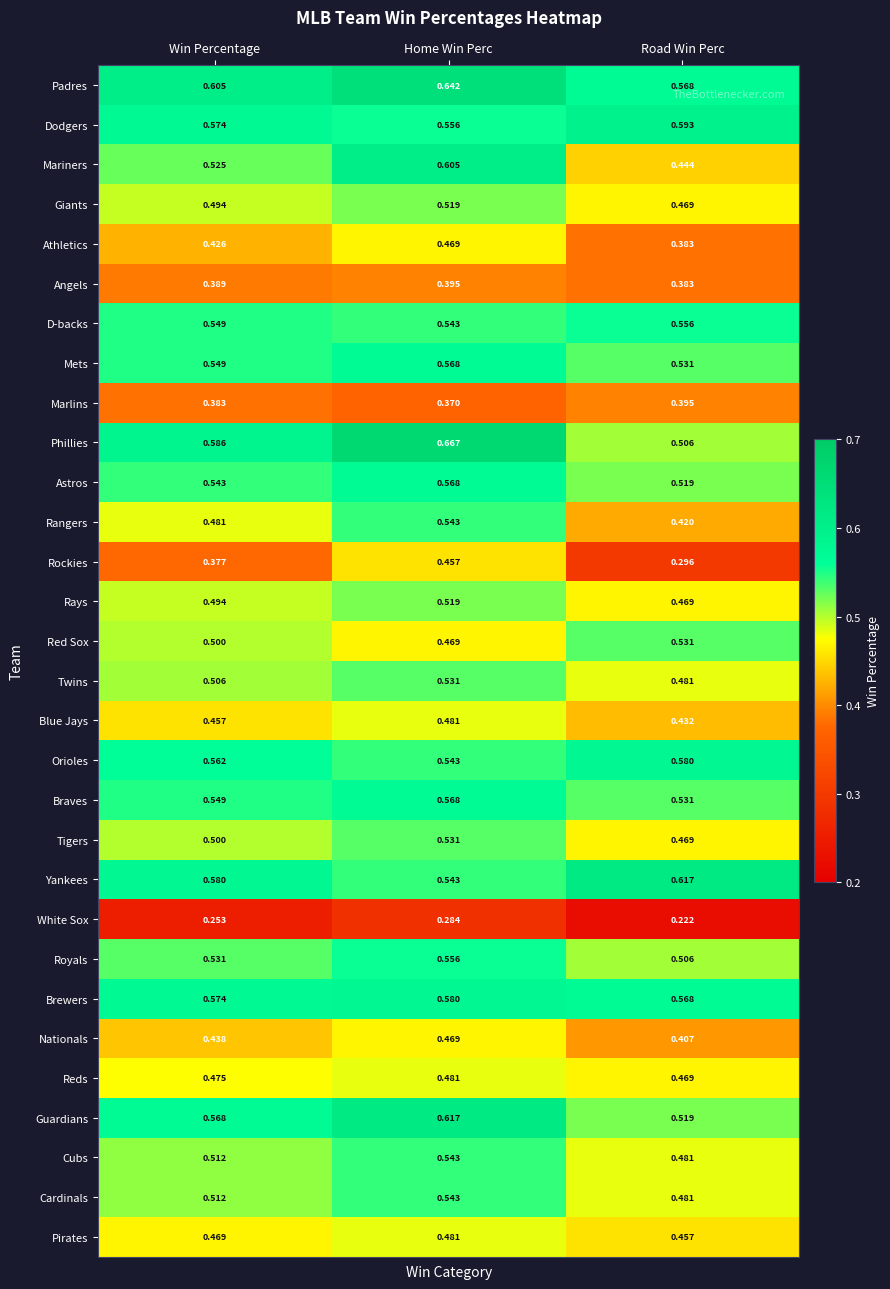

Which series changed the most between Win Percentage and Home Win Perc?

Phillies